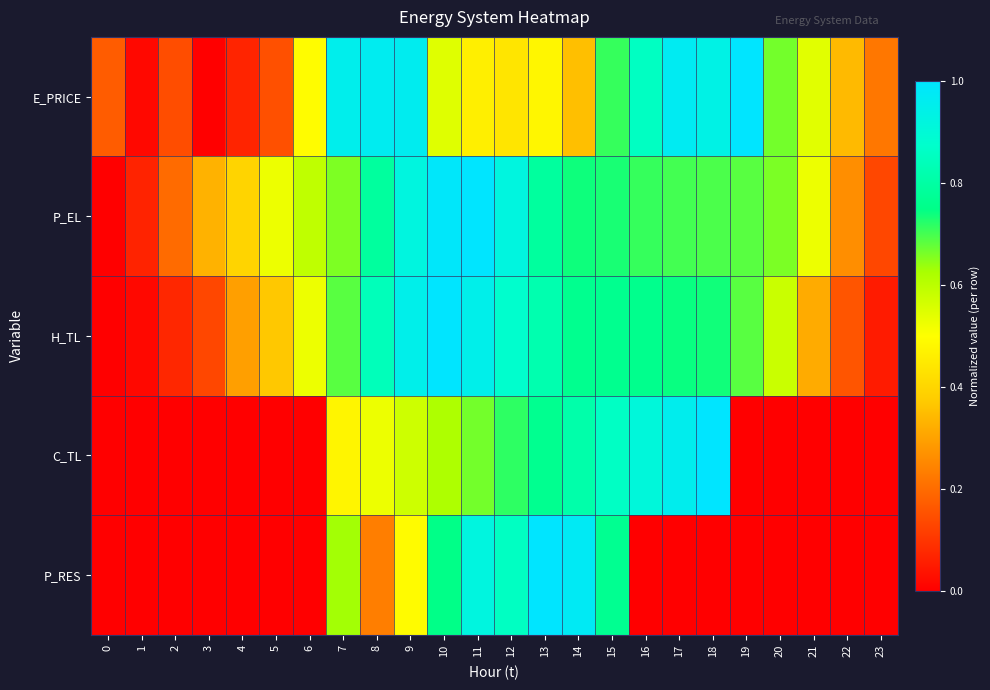

What is the difference between the highest and lowest values at 5?

0.5